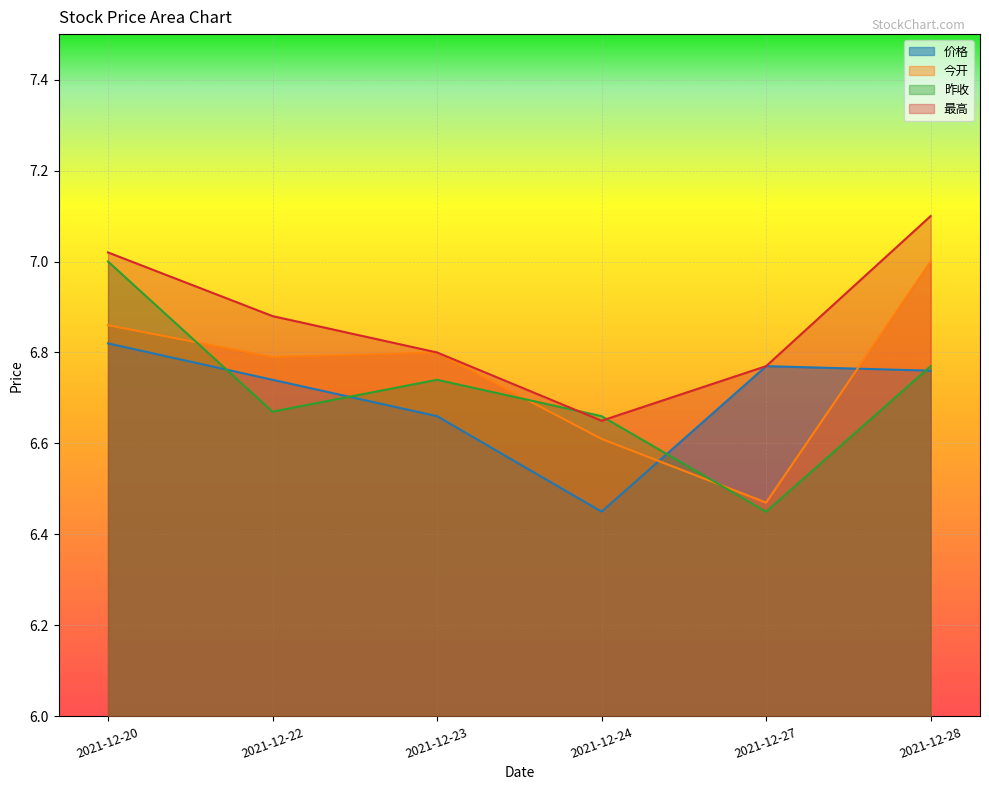

After their last crossing, which series has the higher values: 最高 or 昨收?

最高